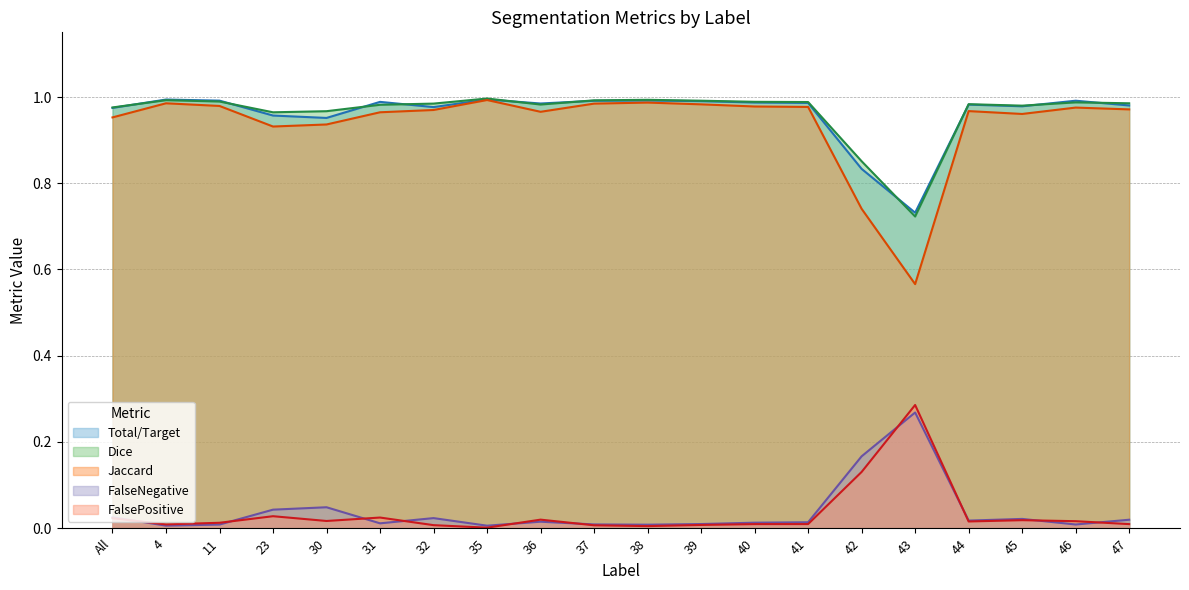

What is the greatest value displayed?

1.0